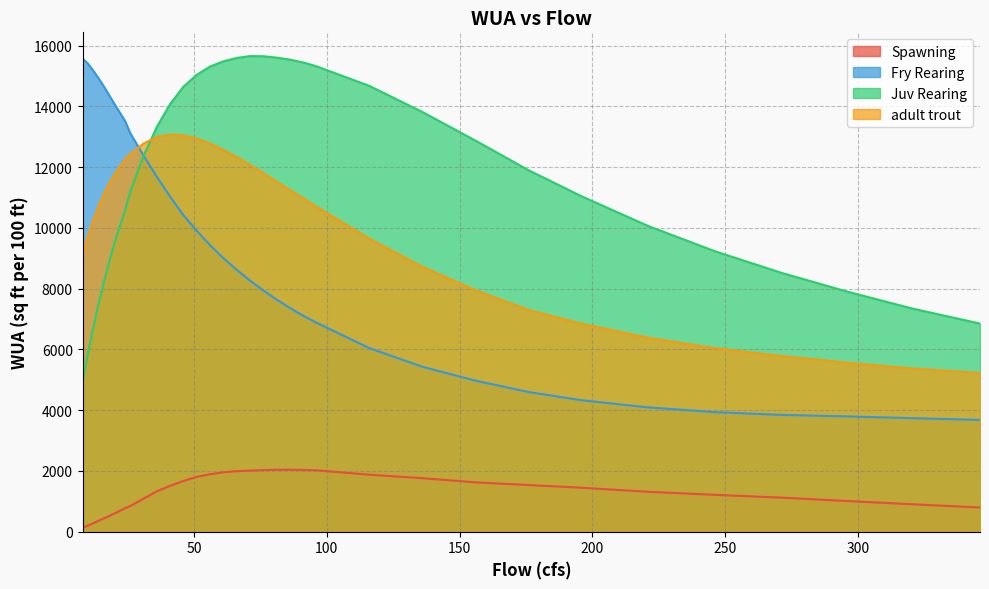

What is the average value of the Spawning series?

1280.6